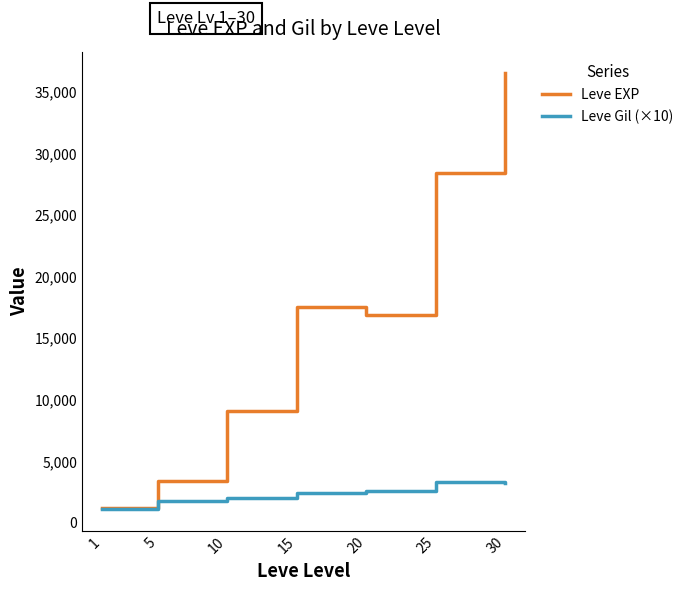

True or false: Leve EXP has more than 1 points higher than both neighbors.

False